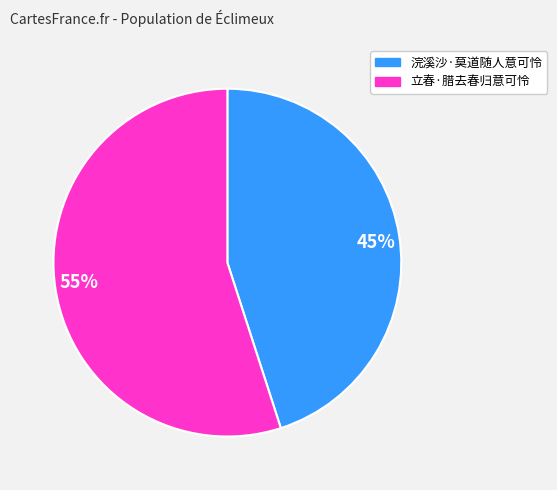

What percentage is the 浣溪沙·莫道随人意可怜 slice, to the nearest percent?

45%